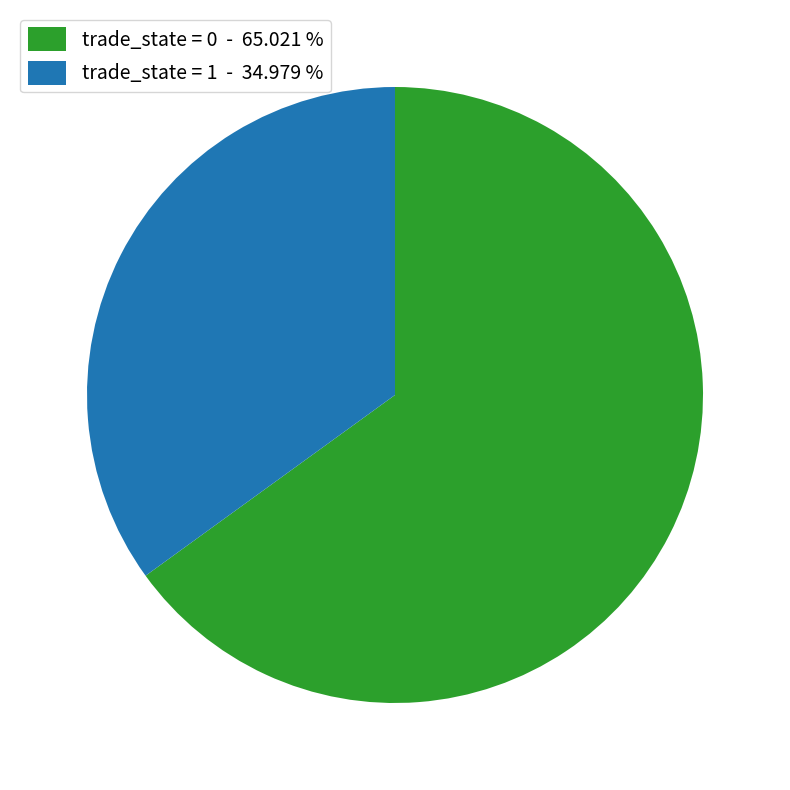

Does trade_state = 0 - 65.021 % represent more than half of the total?

Yes